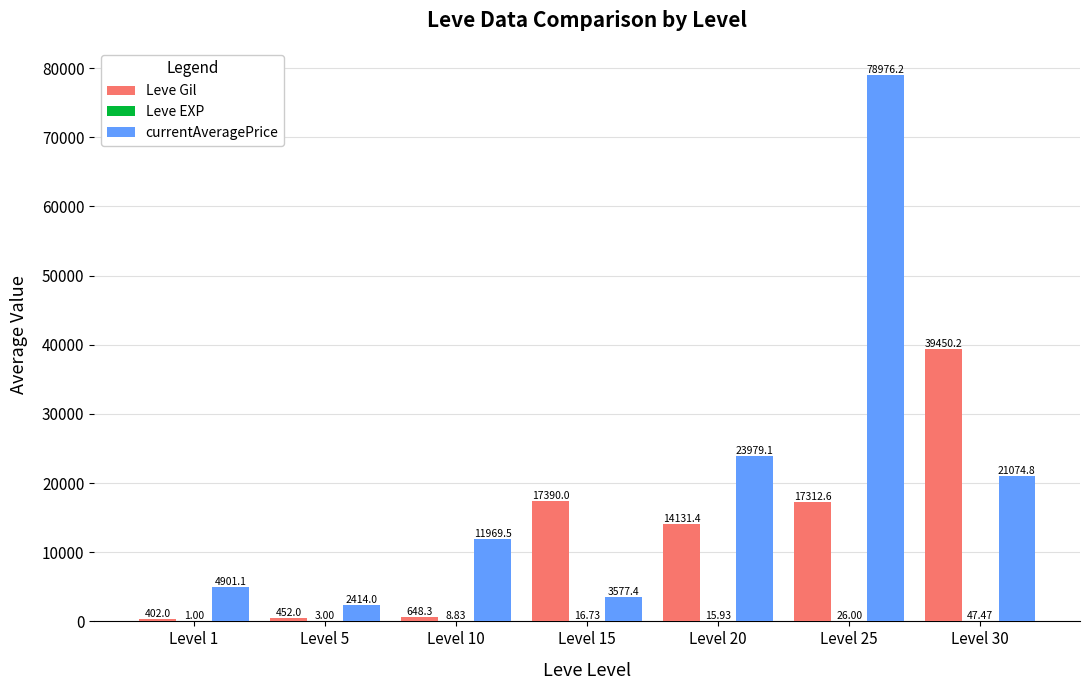

What is the total value across all series at Level 5?

2869.0